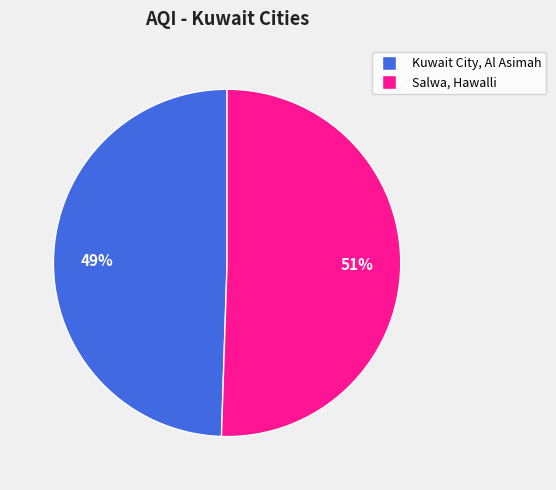

To the nearest percent, what is the combined percentage of Kuwait City, Al Asimah and Salwa, Hawalli?

100%